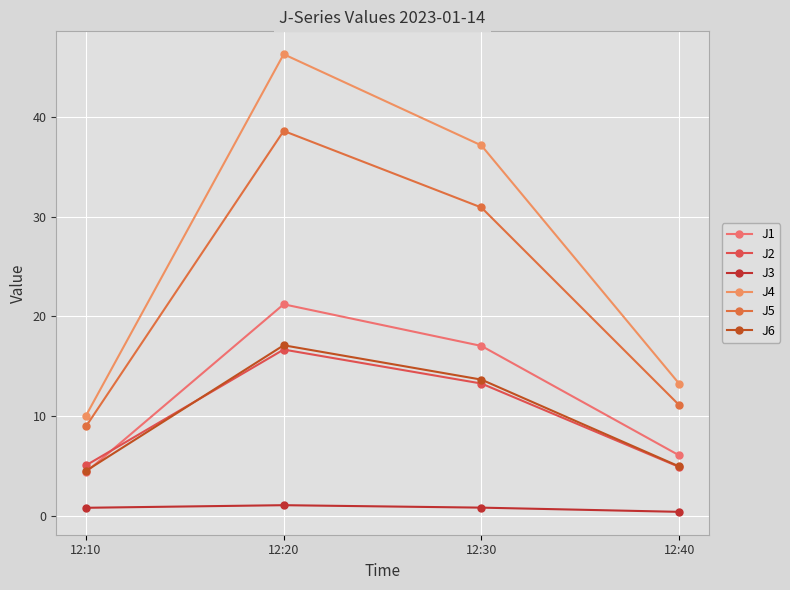

True or false: J4 and J2 cross at least once.

False